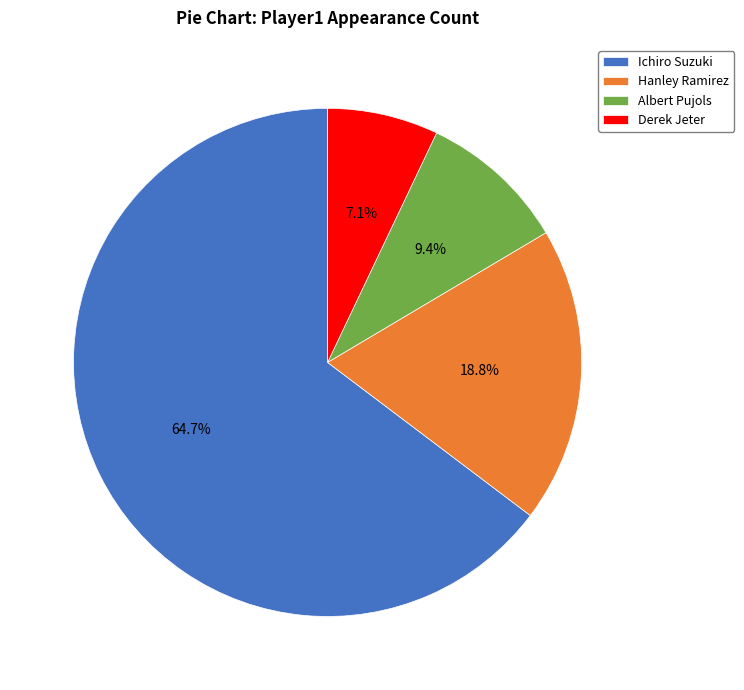

What is the majority slice?

Ichiro Suzuki